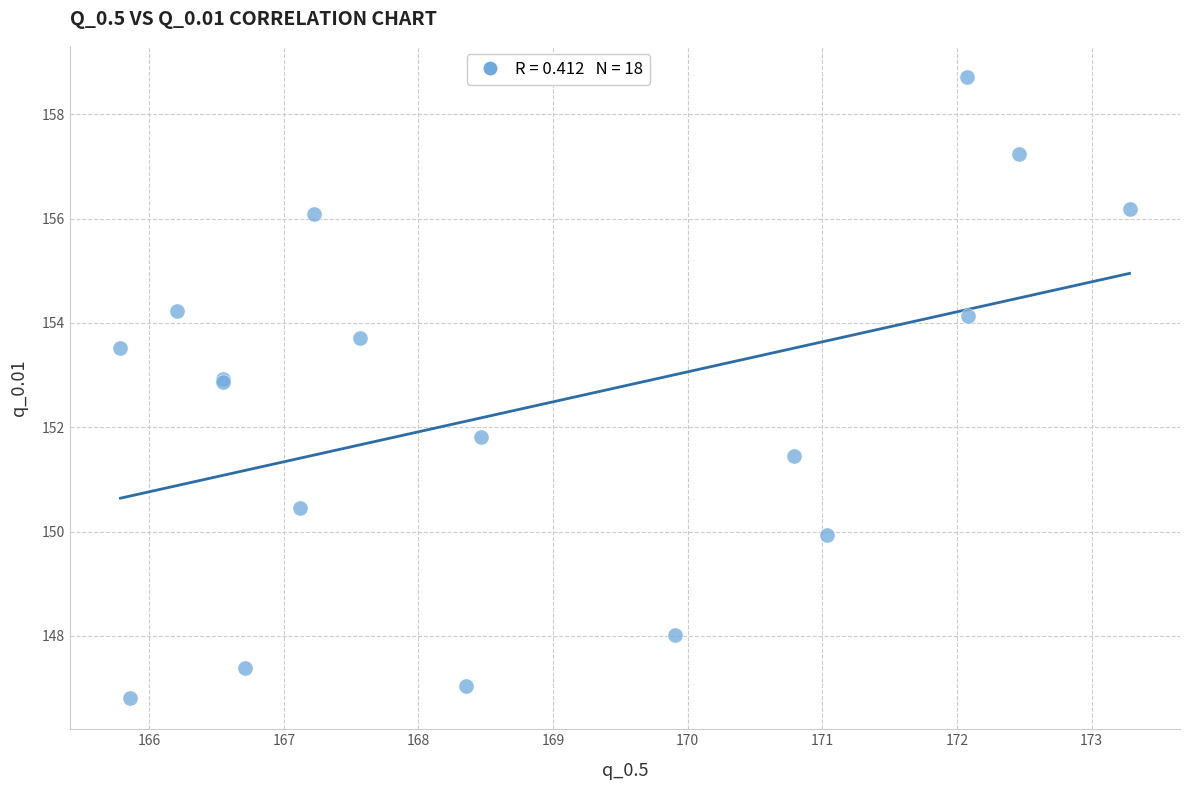

What Y value in the scatter plot is closest to 152?

151.8